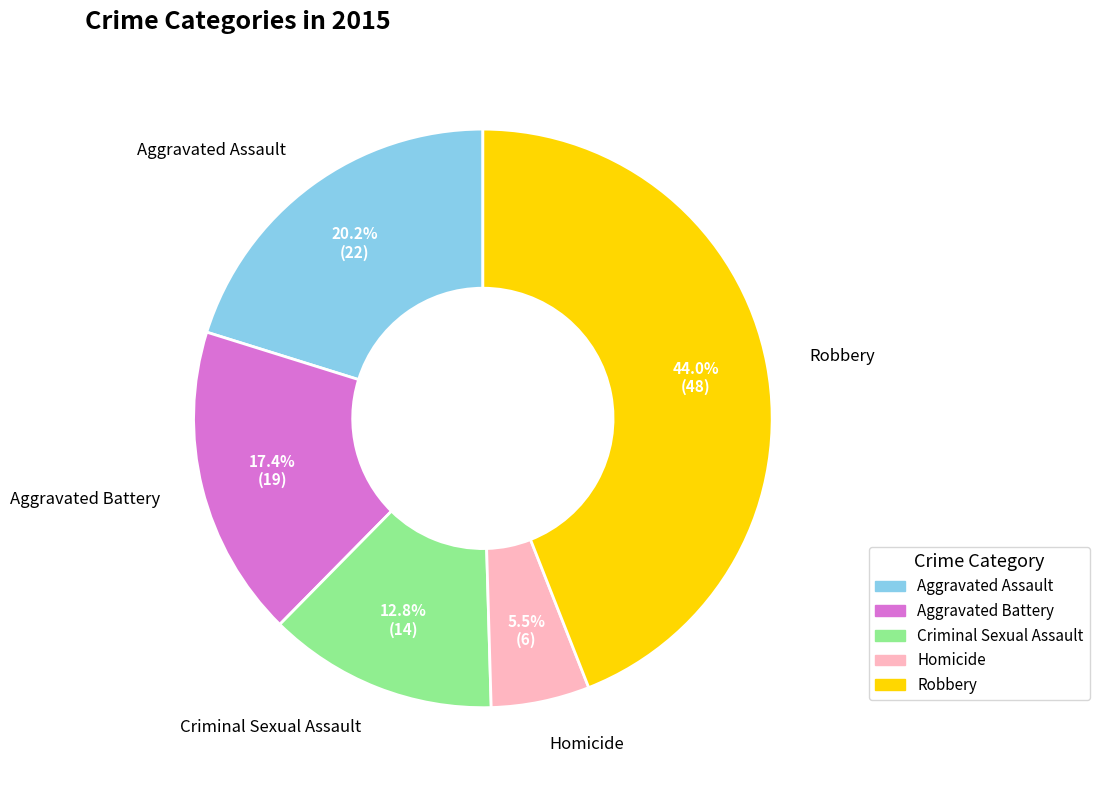

Which has a higher value, Robbery or Aggravated Battery?

Robbery